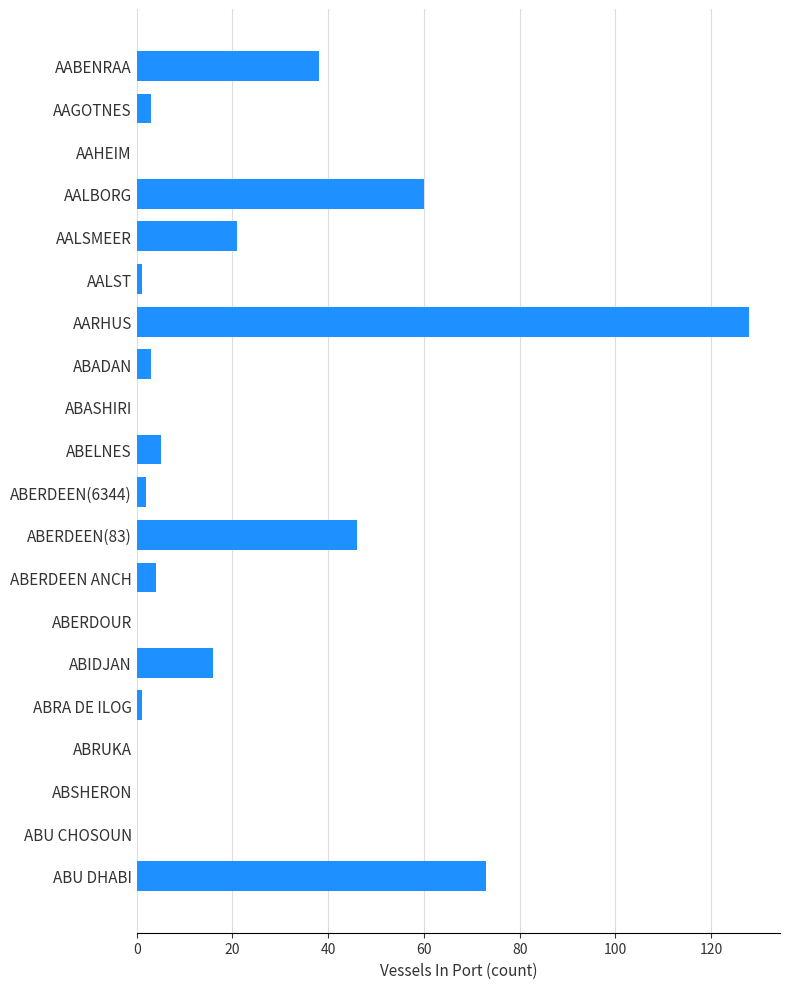

What is the greatest value displayed?

128